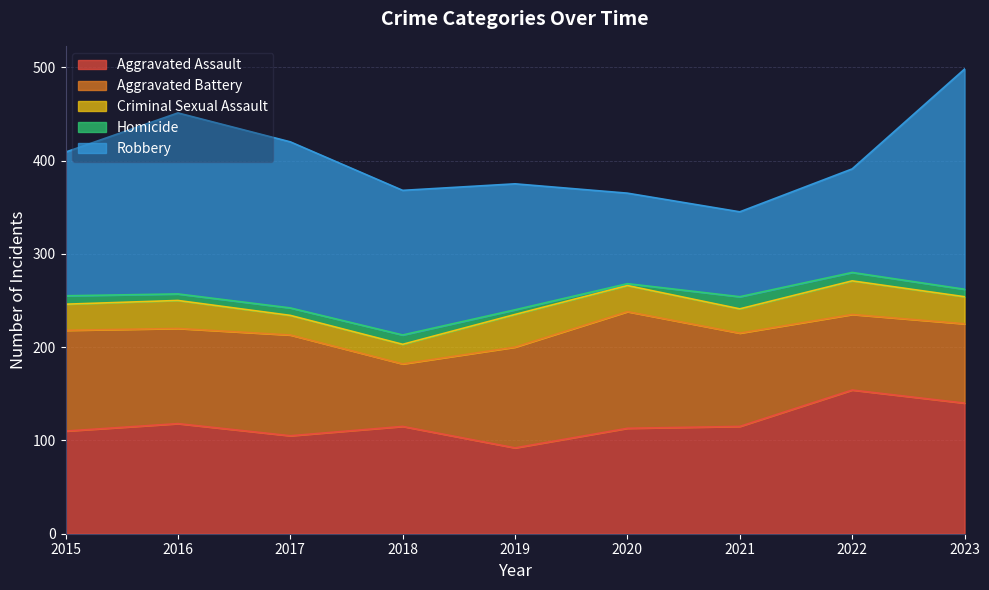

At which category does the chart reach its peak across all series?

2023